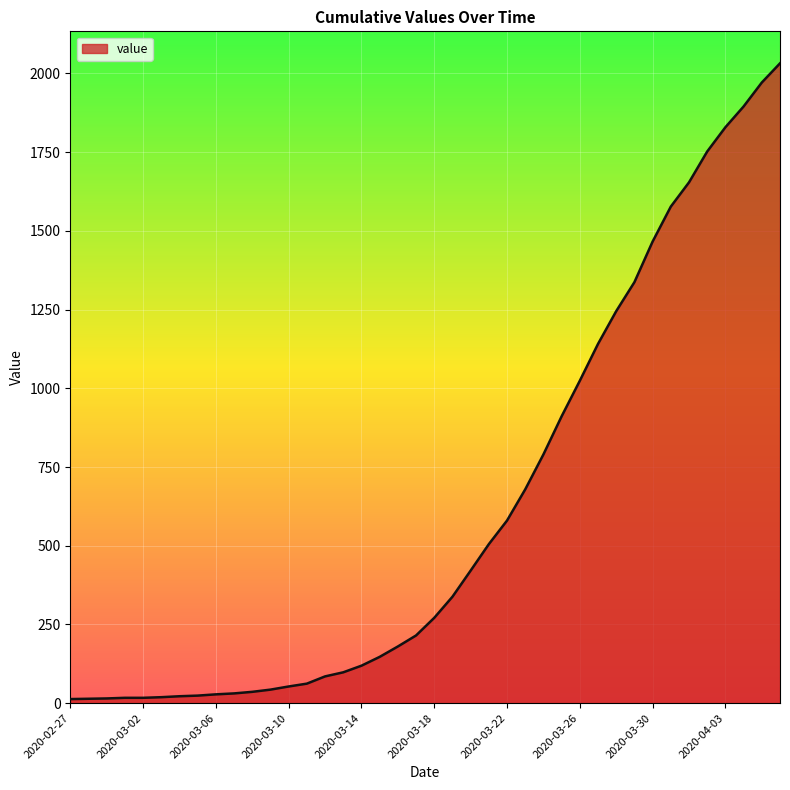

What is the maximum value shown in the chart?

2032